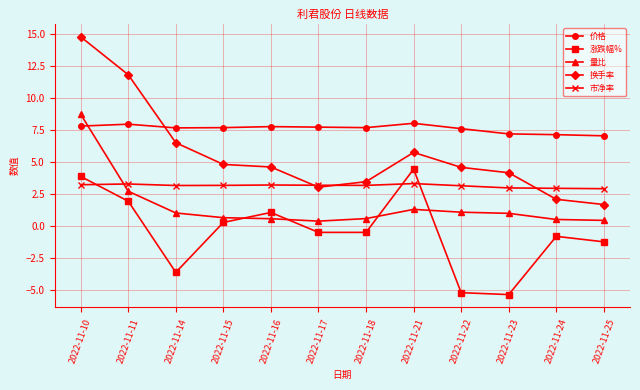

Between 2022-11-14 and 2022-11-25, which series saw the biggest shift?

换手率